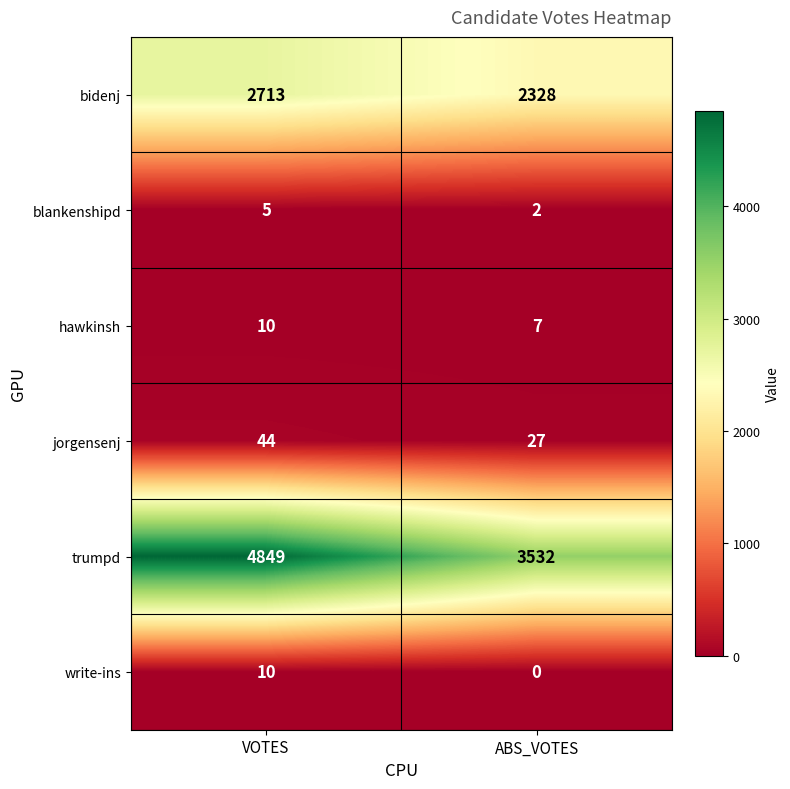

The value of write-ins at ABS_VOTES is -3. True or false?

False